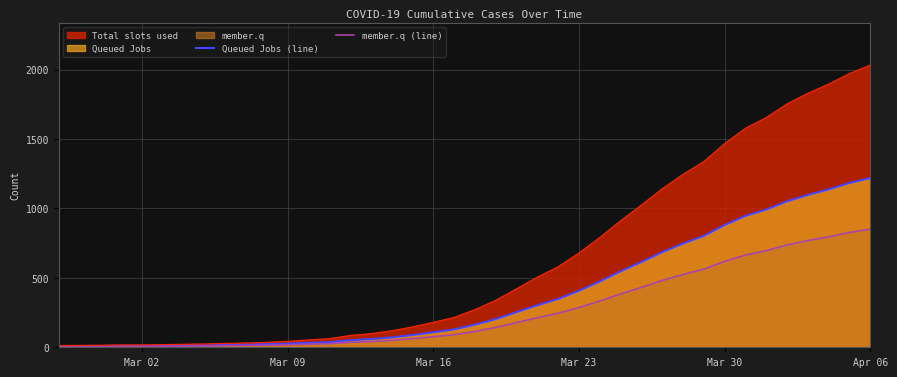

Which series has the widest spread of values?

Total slots used